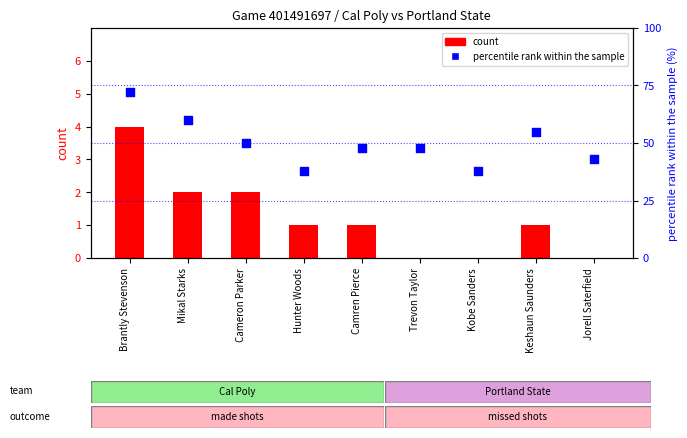

Which series has the largest total across all categories?

percentile rank within the sample